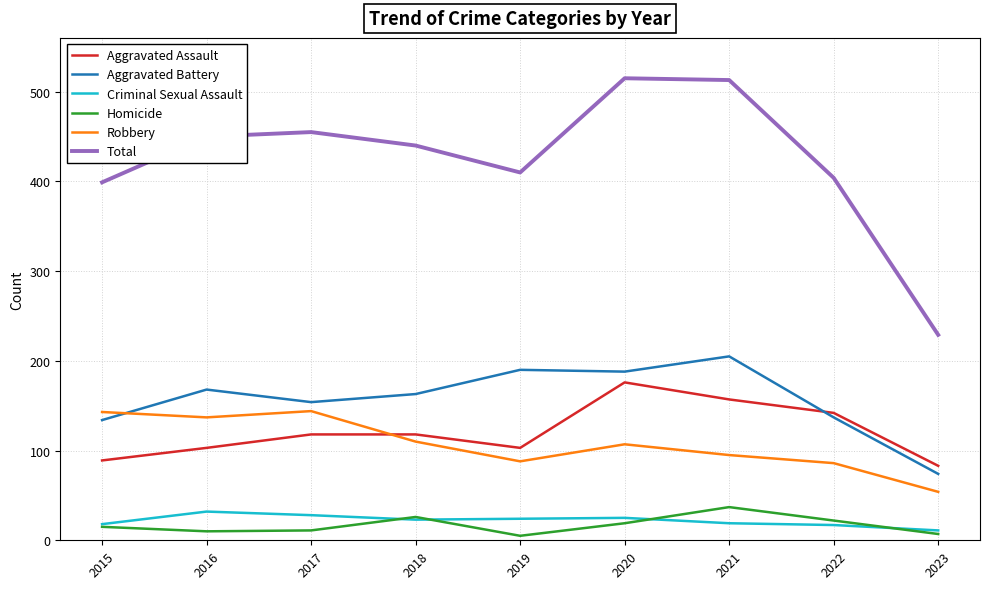

Which series has the largest range (max minus min)?

Total